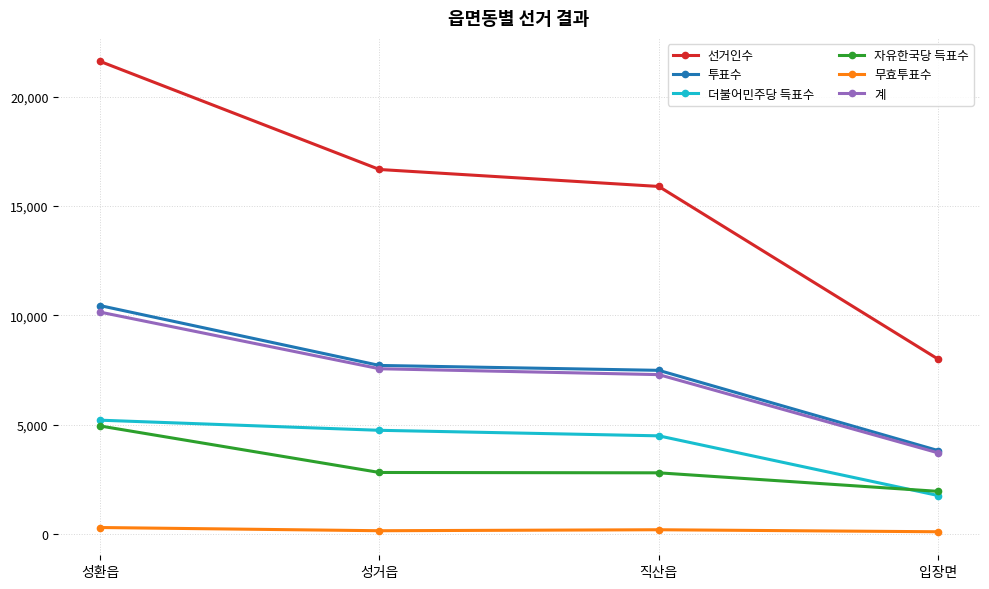

What is the difference between the 무효투표수 values at 입장면 and 직산읍?

92